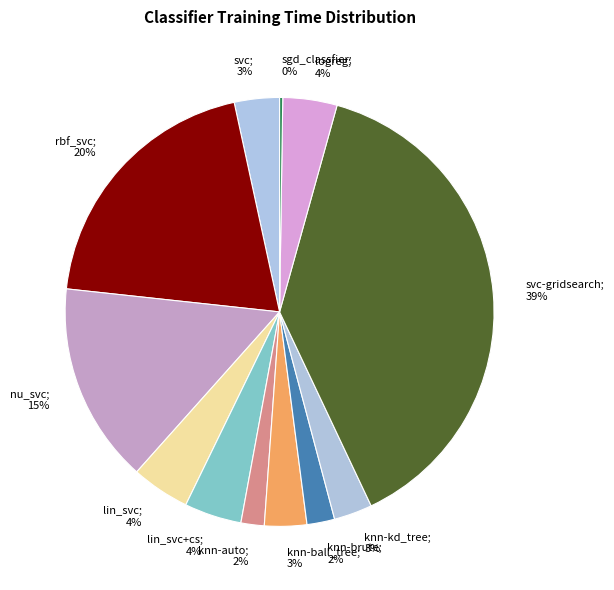

To the nearest percent, what percentage of the pie is knn-ball_tree; 3%?

3%